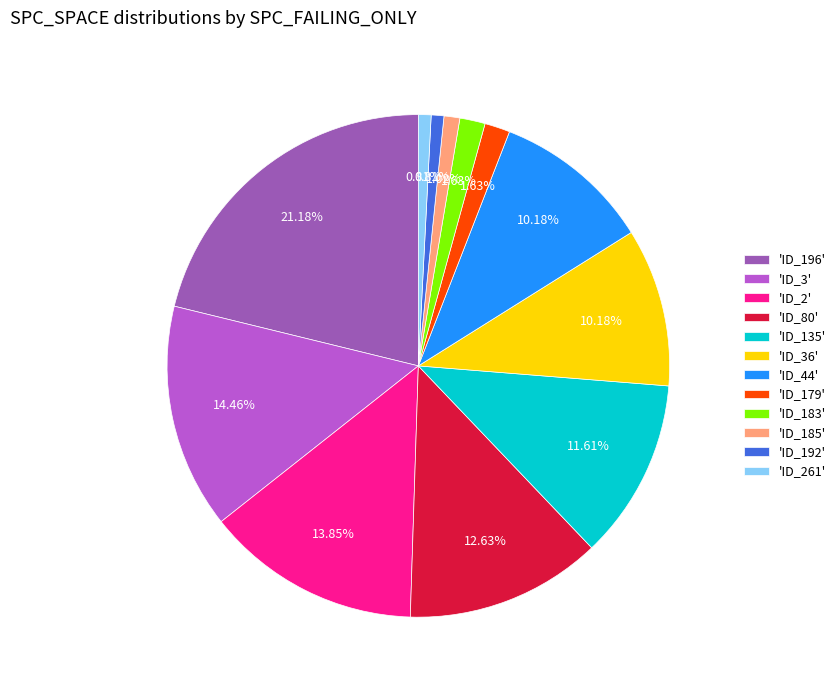

Which has a higher value, 'ID_2' or 'ID_135'?

'ID_2'